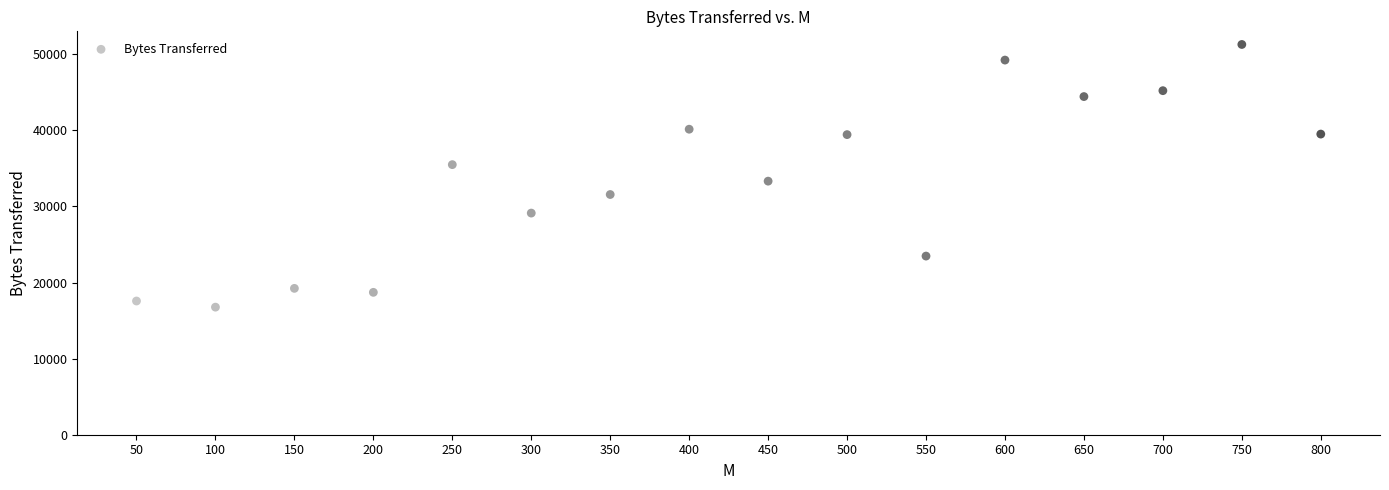

What is the range of X values (max minus min)?

750